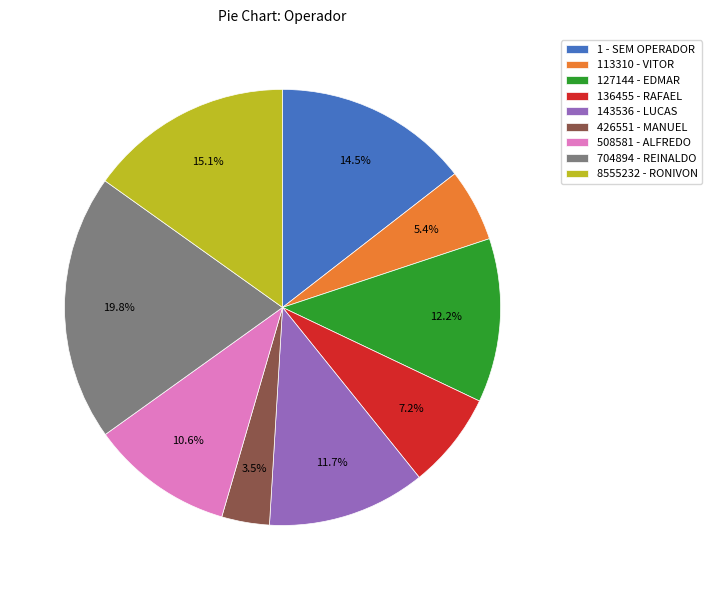

Does any single category account for the majority?

No